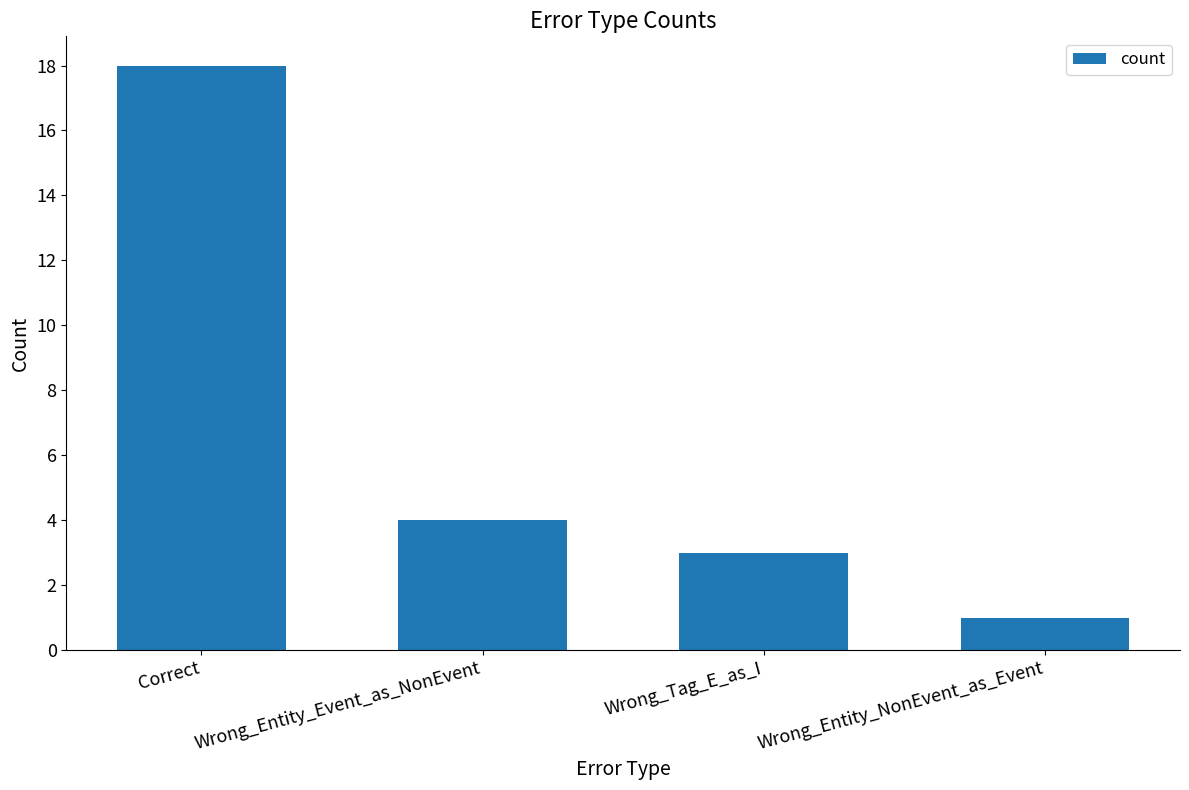

What is the label of the 2nd bar from the left?

Wrong_Entity_Event_as_NonEvent